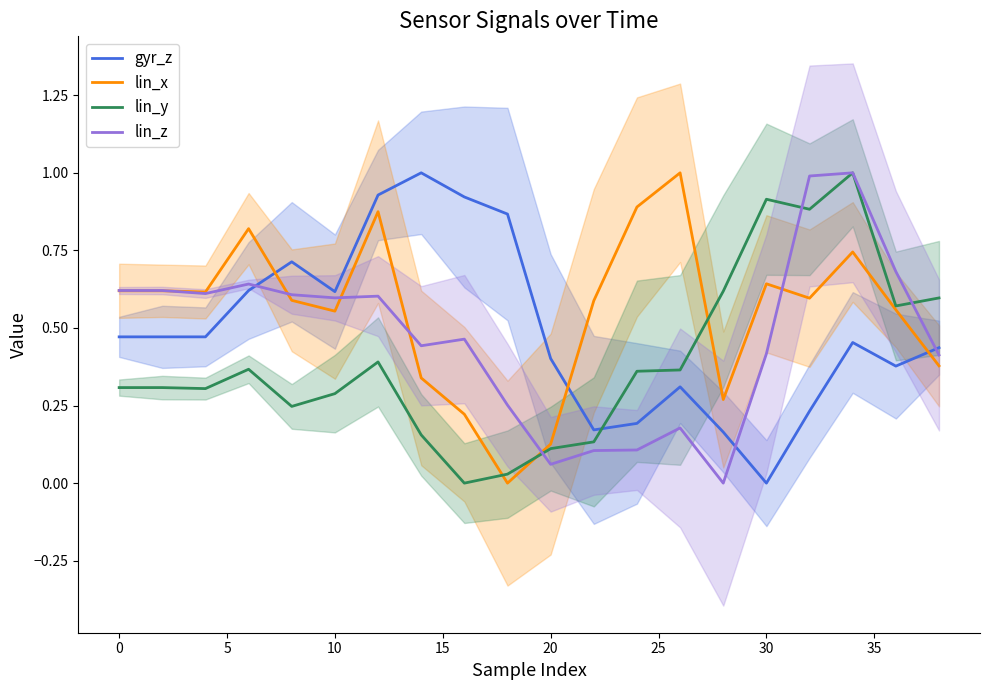

Reading left to right, transcribe all the data shown in this chart.

gyr_z: 0.5	0.5	0.5	0.6	0.7	0.6	0.9	1.0	0.9	0.9	0.4	0.2	0.2	0.3	0.2	0.0	0.2	0.5	0.4	0.4
lin_x: 0.6	0.6	0.6	0.8	0.6	0.6	0.9	0.3	0.2	0.0	0.1	0.6	0.9	1.0	0.3	0.6	0.6	0.7	0.6	0.4
lin_y: 0.3	0.3	0.3	0.4	0.2	0.3	0.4	0.2	0.0	0.0	0.1	0.1	0.4	0.4	0.6	0.9	0.9	1.0	0.6	0.6
lin_z: 0.6	0.6	0.6	0.6	0.6	0.6	0.6	0.4	0.5	0.3	0.1	0.1	0.1	0.2	0.0	0.4	1.0	1.0	0.7	0.4